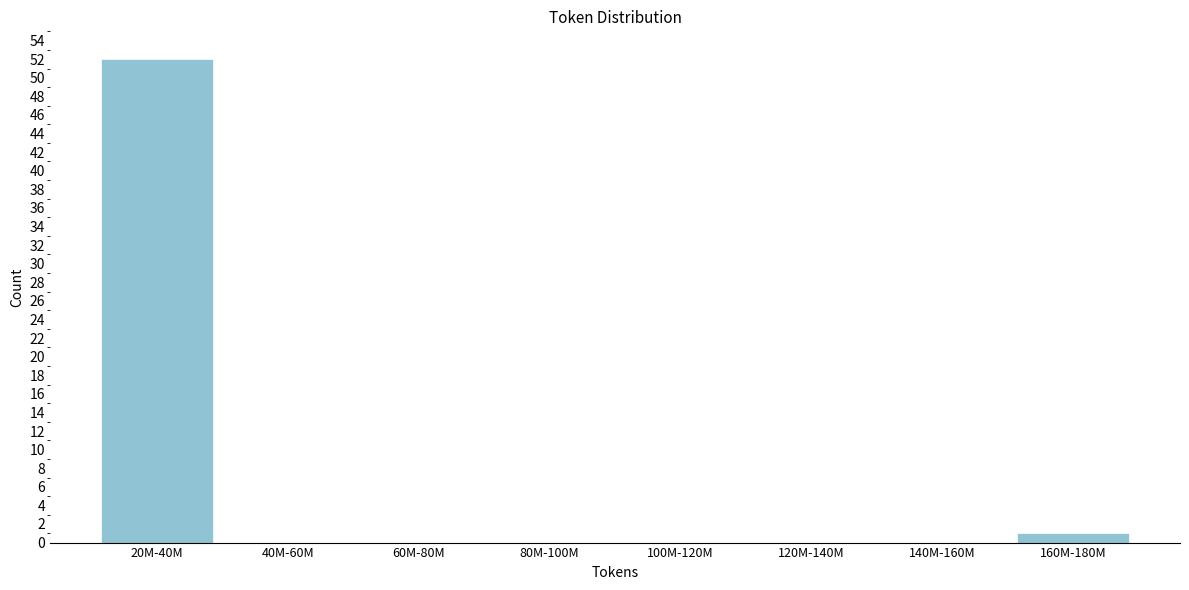

Reading left to right, what are all the values shown in this chart?

20M-40M=52	40M-60M=0	60M-80M=0	80M-100M=0	100M-120M=0	120M-140M=0	140M-160M=0	160M-180M=1